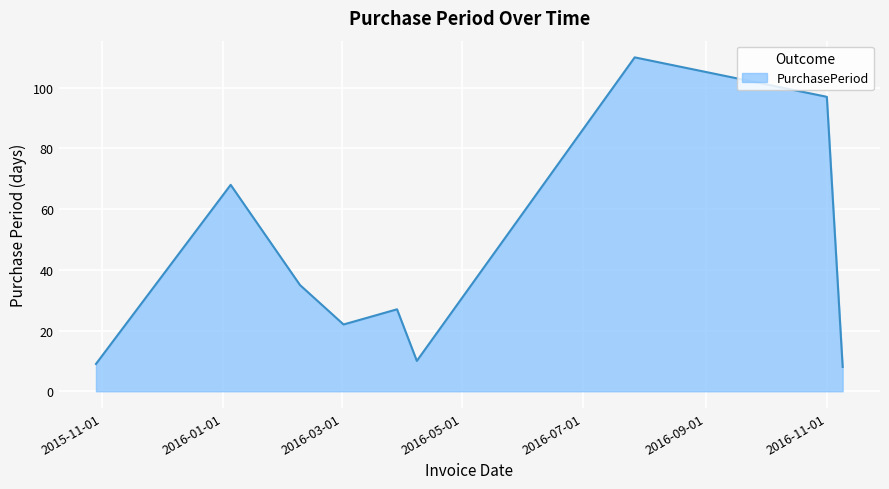

What is the difference between the maximum and minimum values?

102